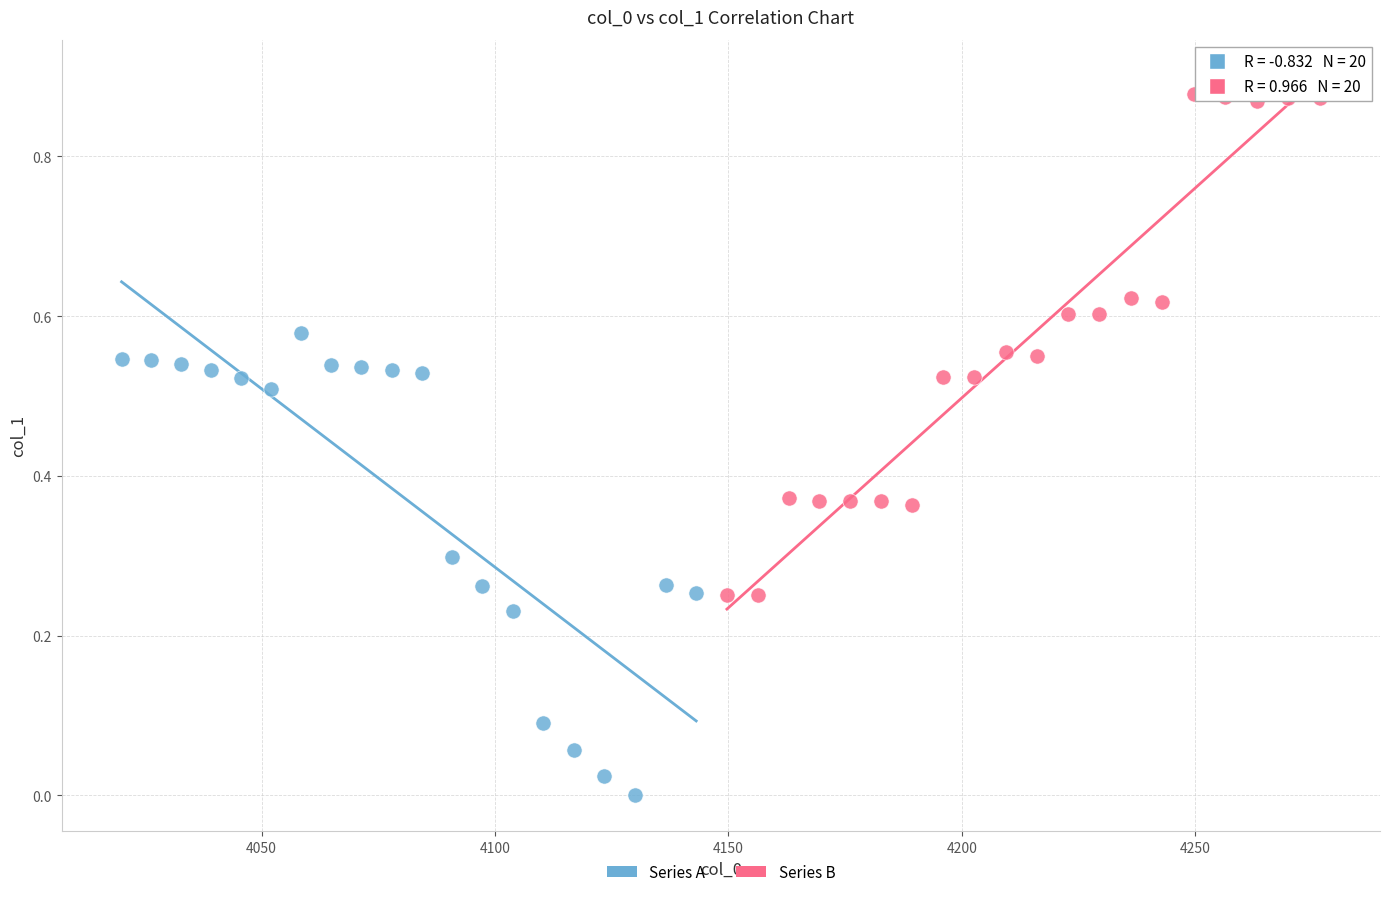

Which series has the widest spread of Y values?

Series B